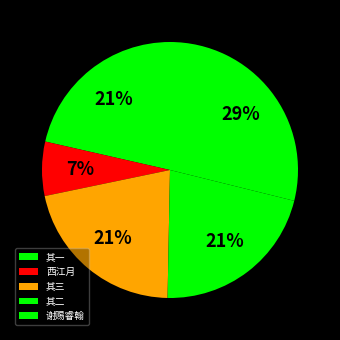

Is there any slice that represents more than half of the pie?

No